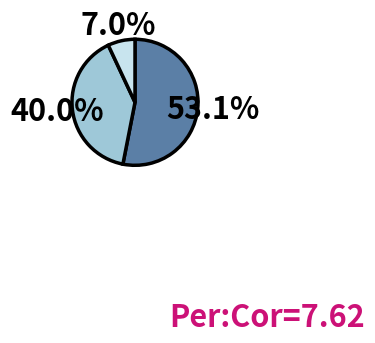

Is there any slice that represents more than half of the pie?

Yes